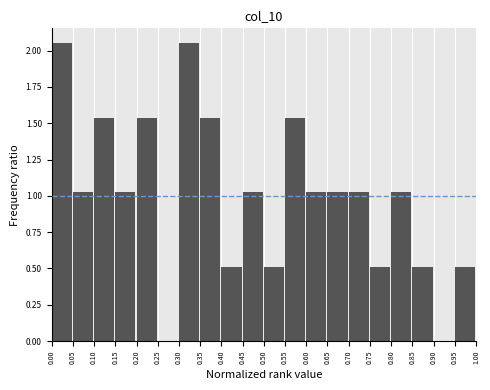

What is the height of the bar covering 0.55 to 0.60 on the x-axis? The values are not printed on the chart, so give them approximately, as read against the axis.

1.55